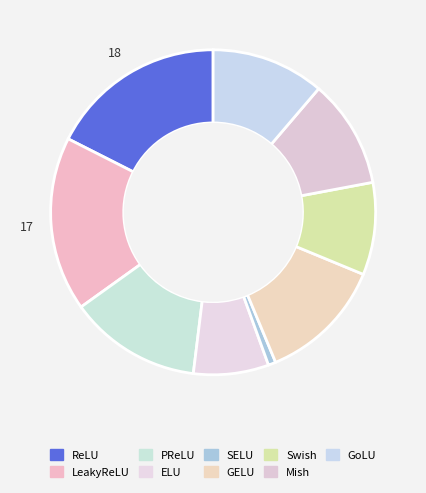

Which has a higher value, ELU or GoLU?

GoLU